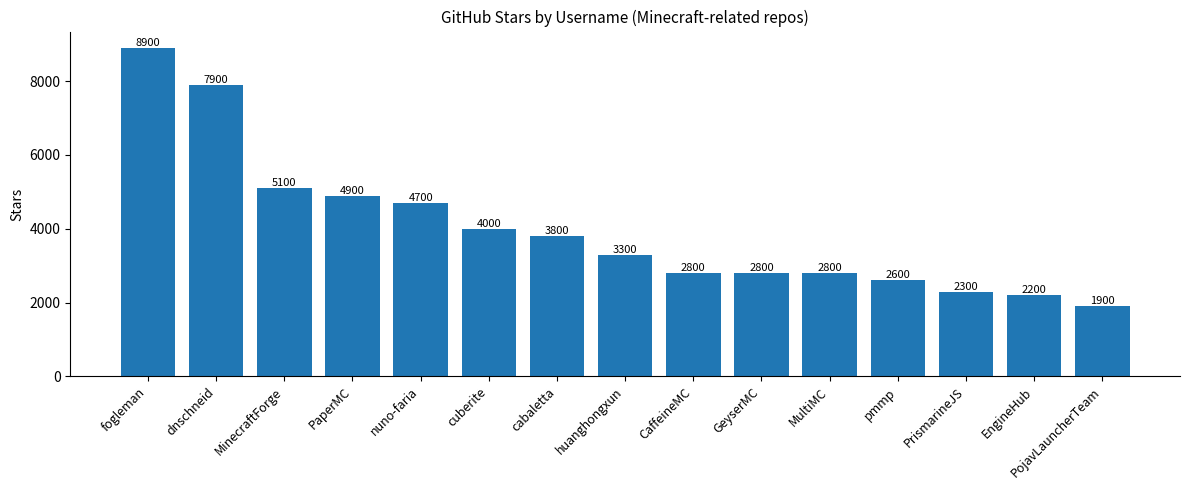

Approximately how many times larger is the value at nuno-faria compared to PojavLauncherTeam?

2.5